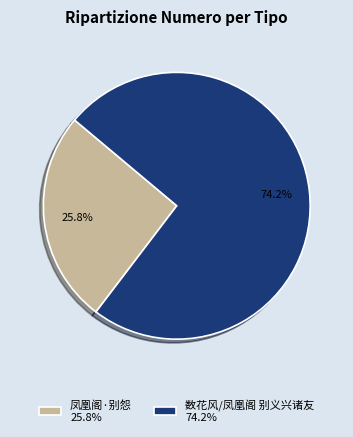

To the nearest percent, what is the combined percentage of 凤凰阁·别怨 and 数花风/凤凰阁 别义兴诸友?

100%